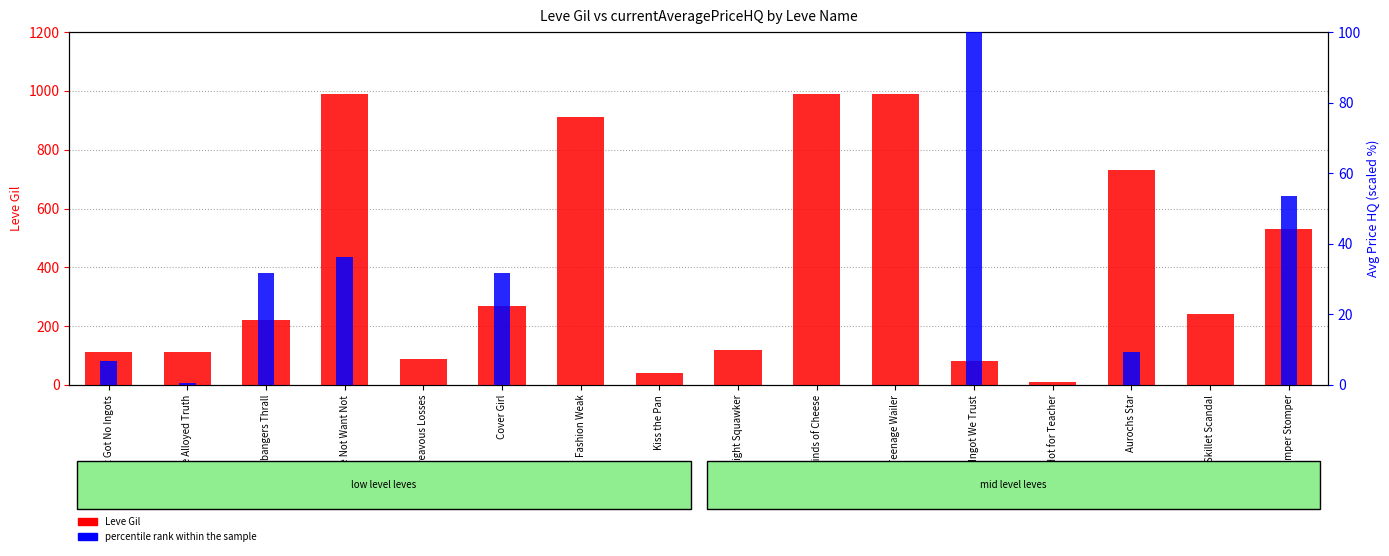

What is the approximate value of percentile rank within the sample at Ain't Got No Ingots?

6.7